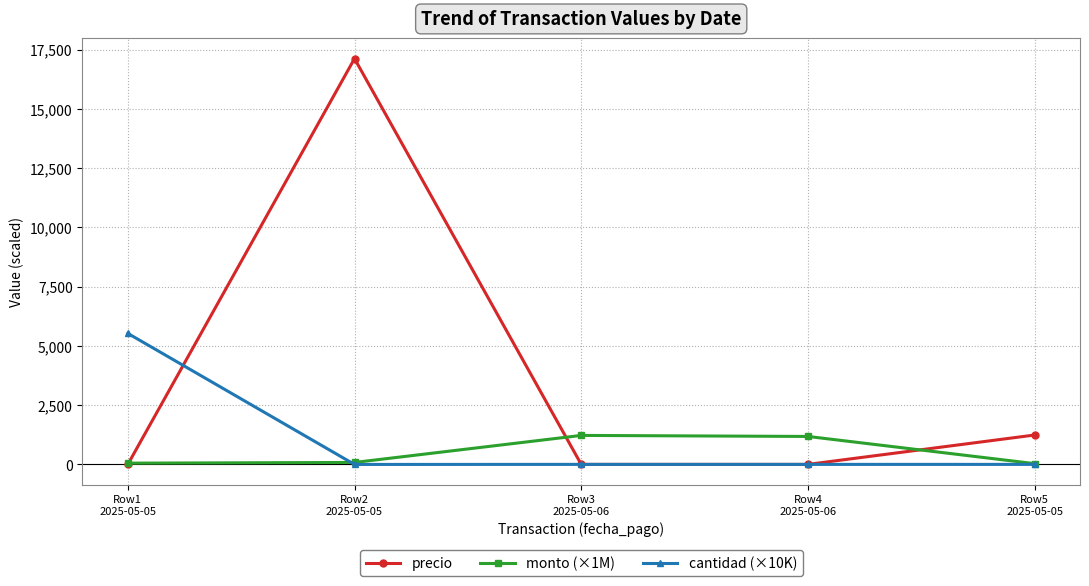

List the series in order of their overall mean, highest first.

precio, cantidad (×10K), monto (×1M)